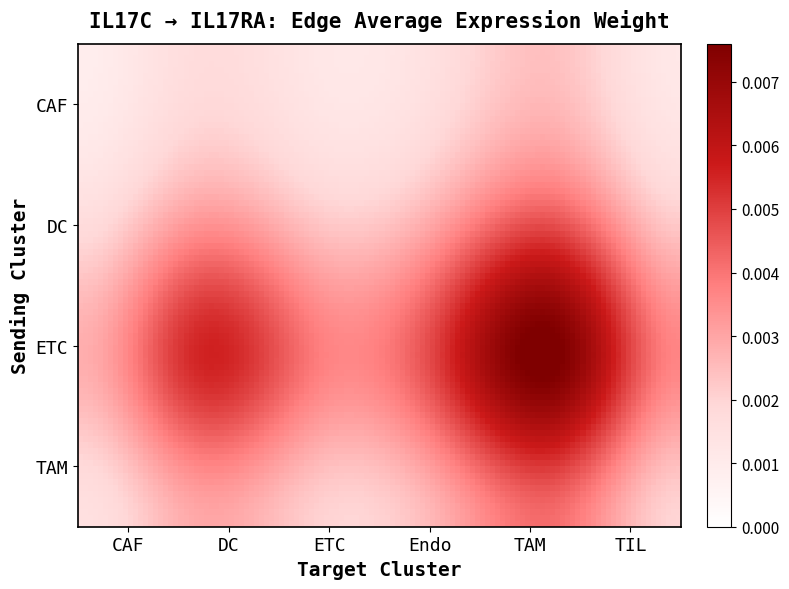

At which category is the sum across all series the highest?

TAM